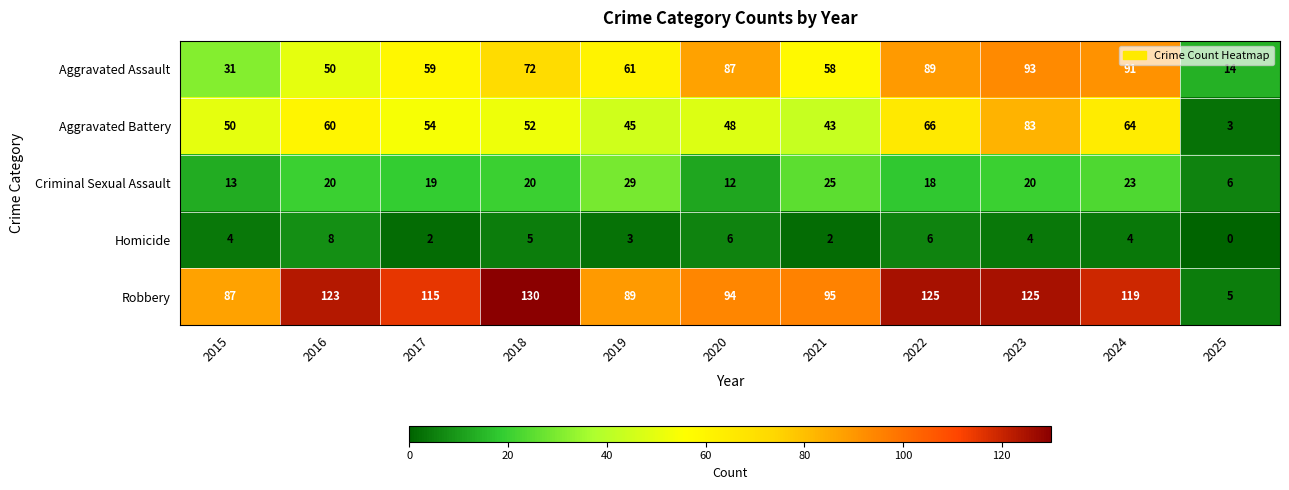

At which label is Aggravated Assault closest to 53?

2016